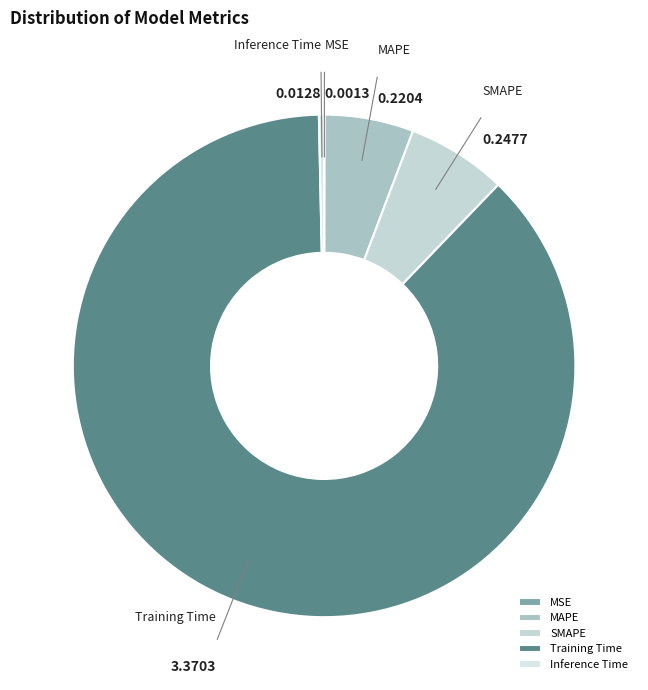

The SMAPE slice represents 1% of the pie. True or false?

False